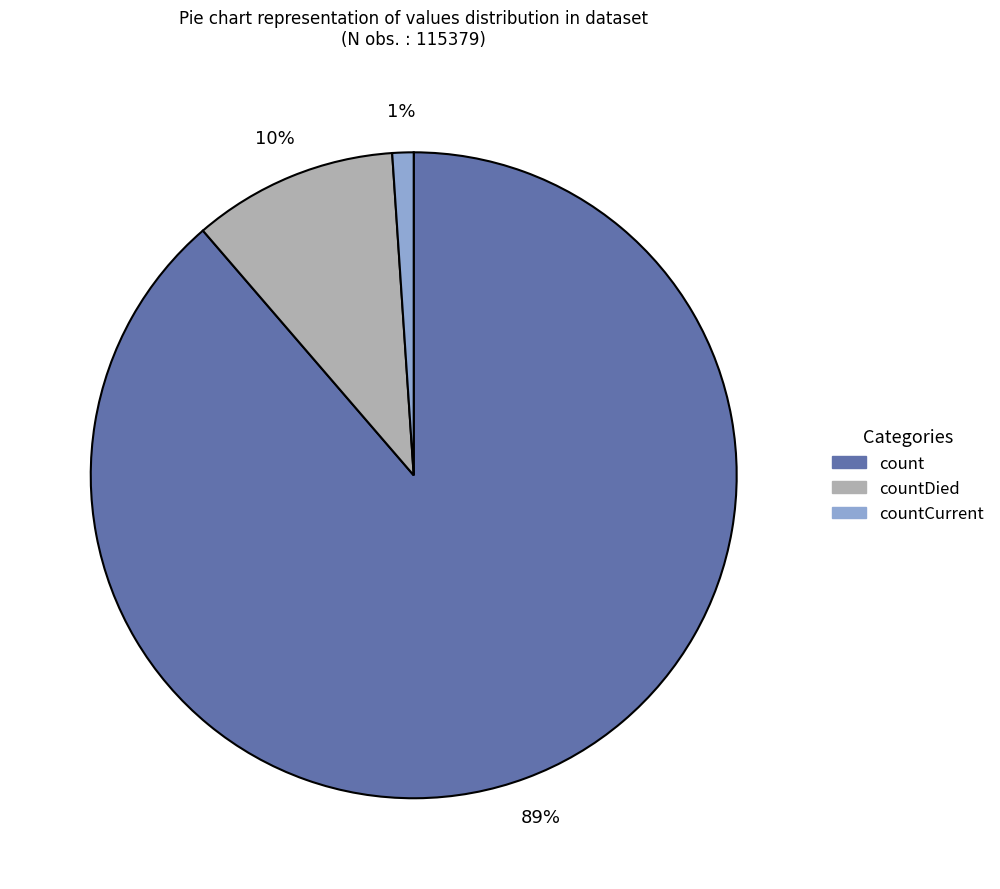

To the nearest percent, what is the average slice percentage?

33%